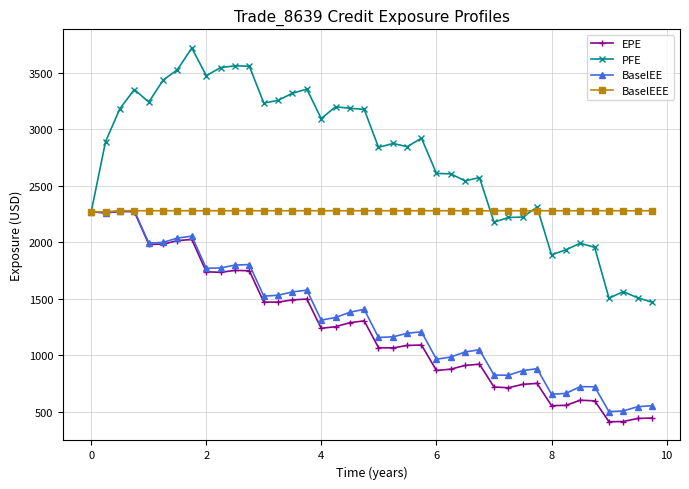

What is the minimum value shown in the chart?

409.7